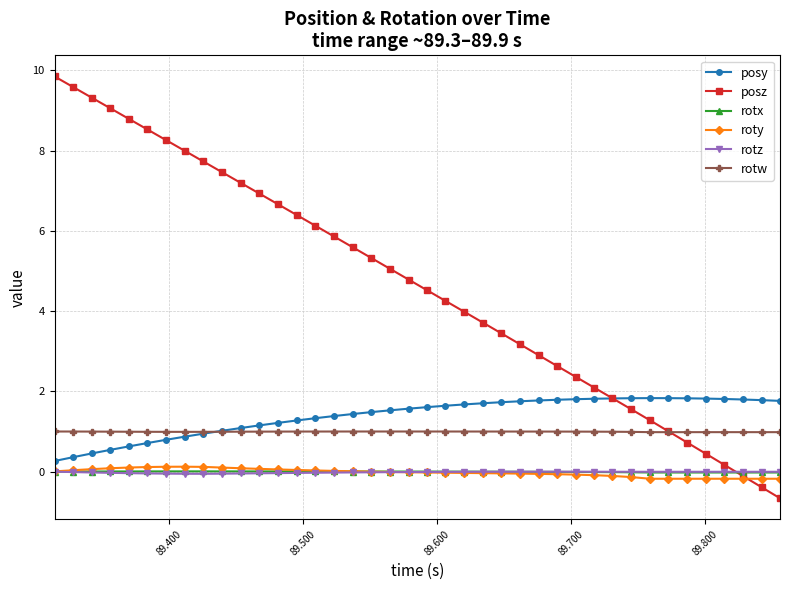

What is the smallest value displayed?

-0.7